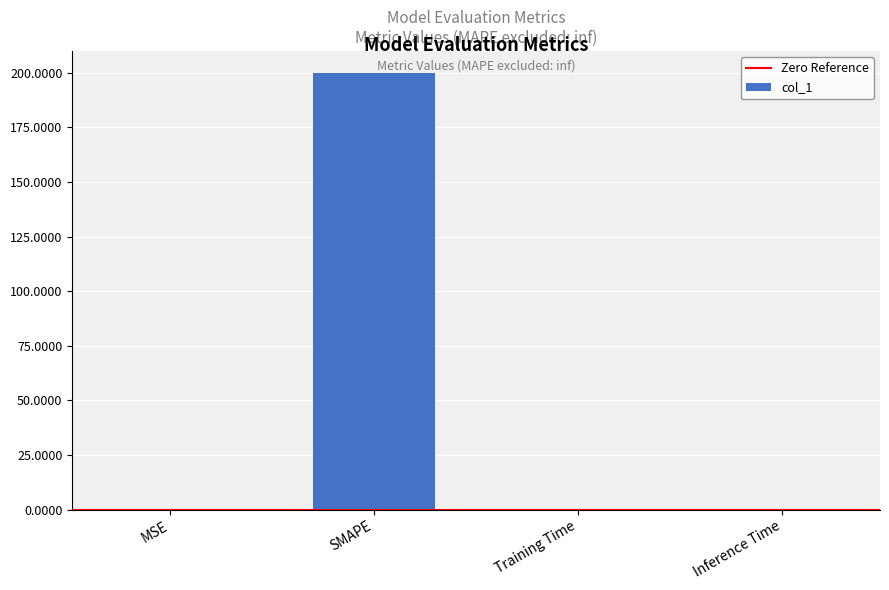

What is the sum of all values?

200.1